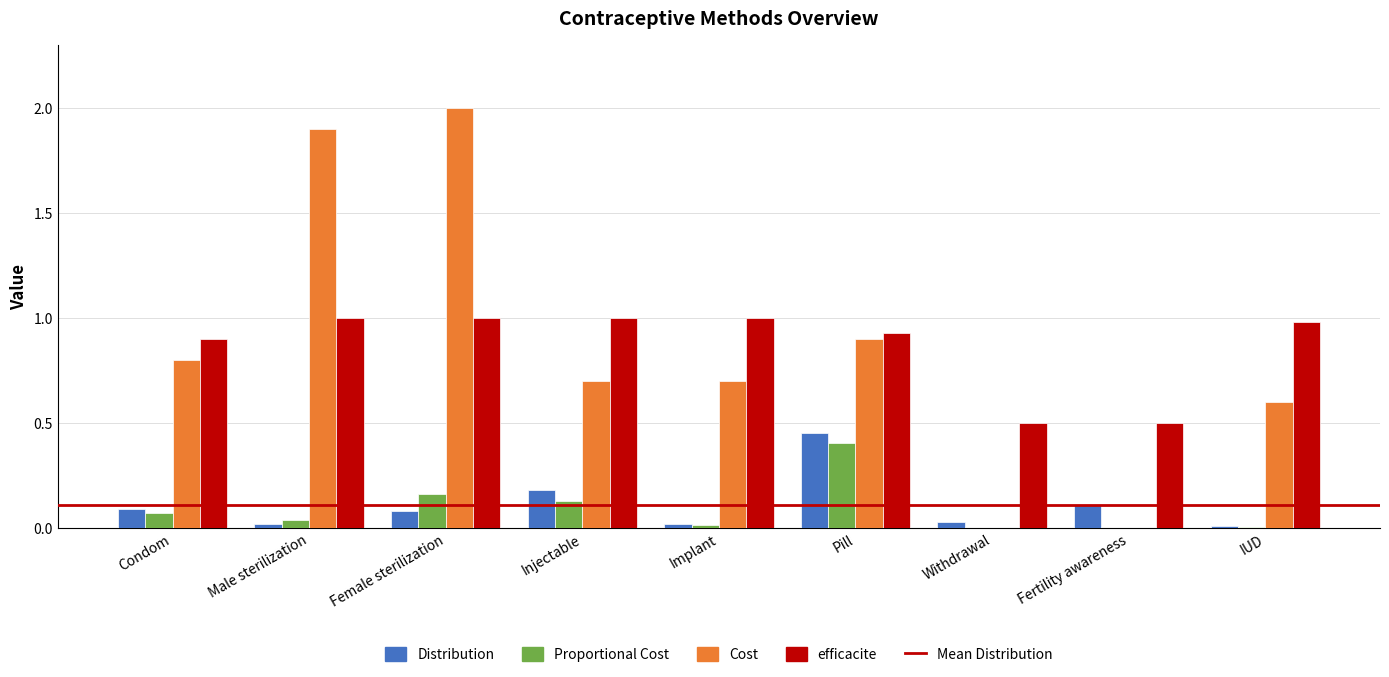

Which label corresponds to the largest value in the chart?

Female sterilization